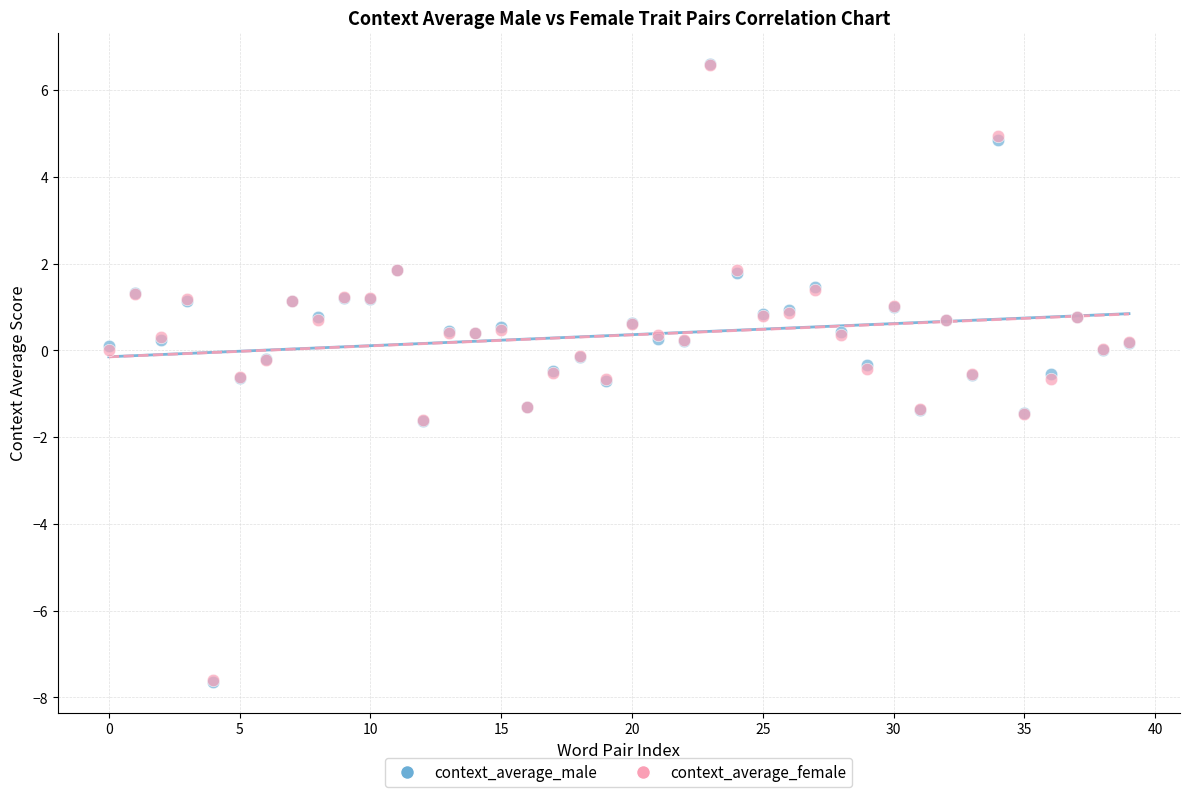

What are all the series names shown in the legend?

context_average_male, context_average_female